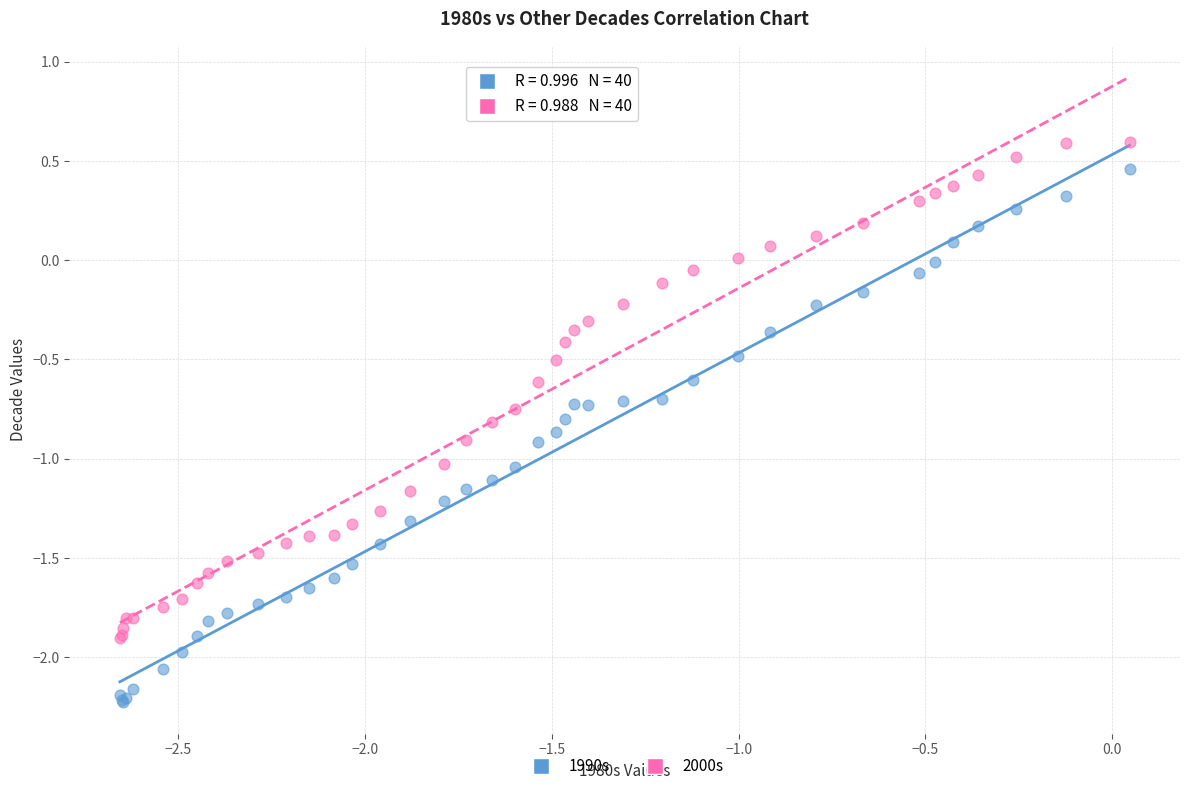

Which series has the widest spread of Y values?

1990s